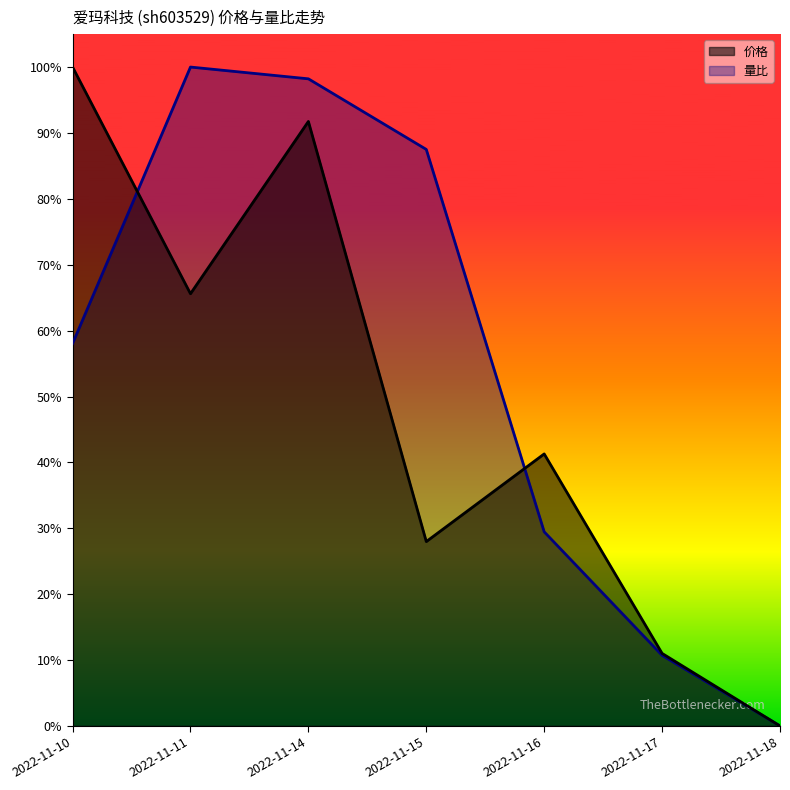

What are all the series names shown in the legend?

价格, 量比